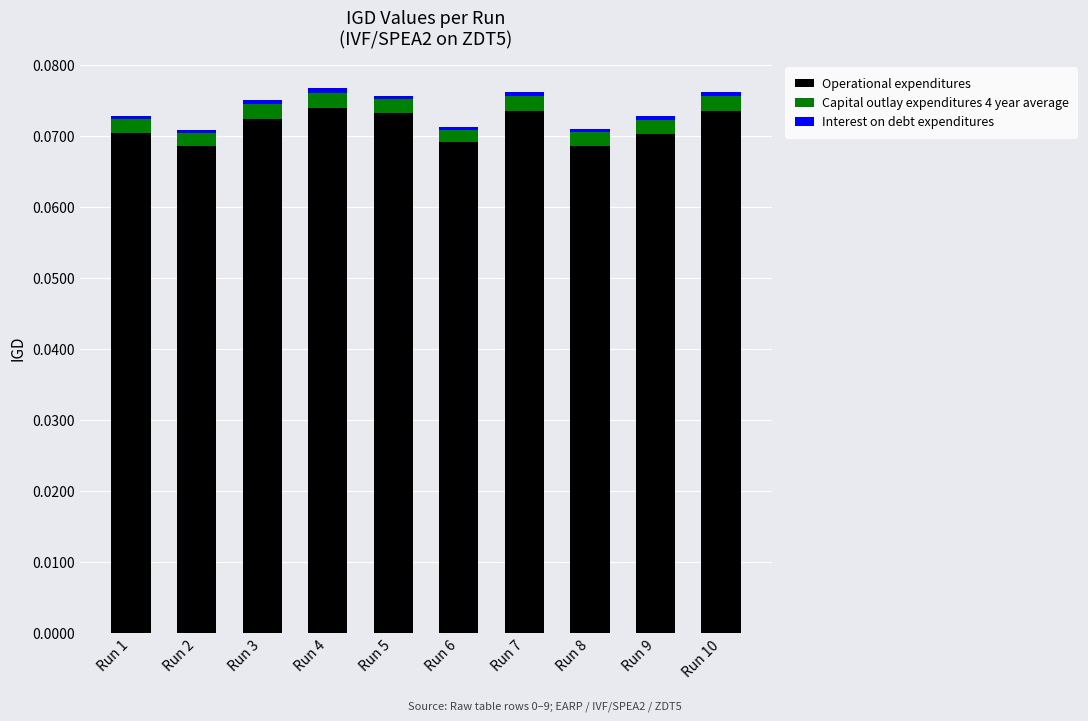

Are the bars horizontal?

No